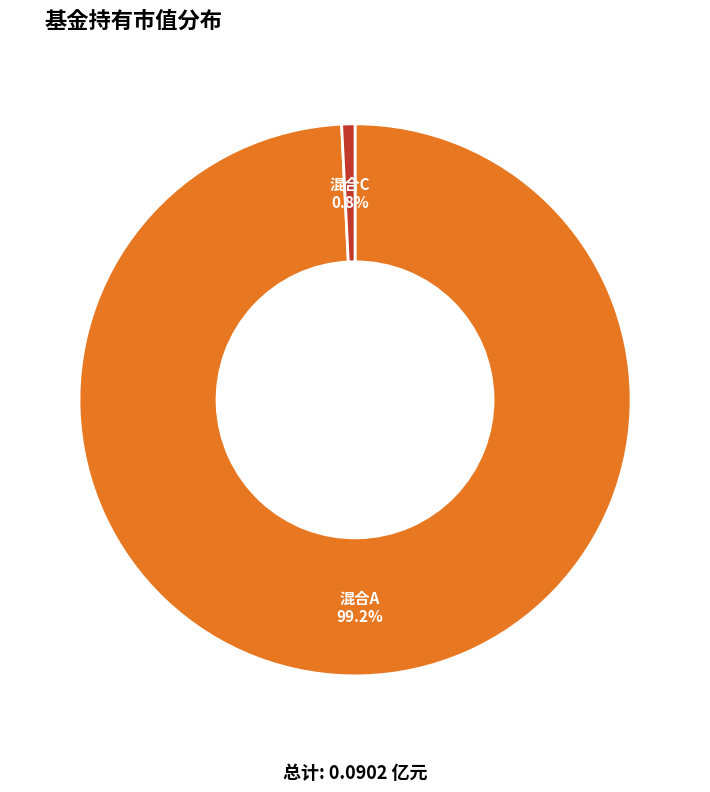

Is there a majority slice in this chart?

Yes